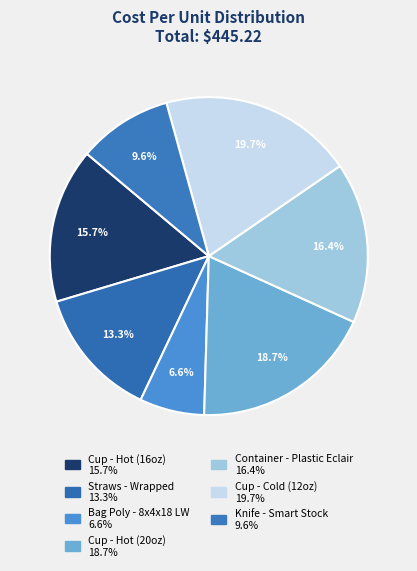

Count the number of slices in the pie.

7